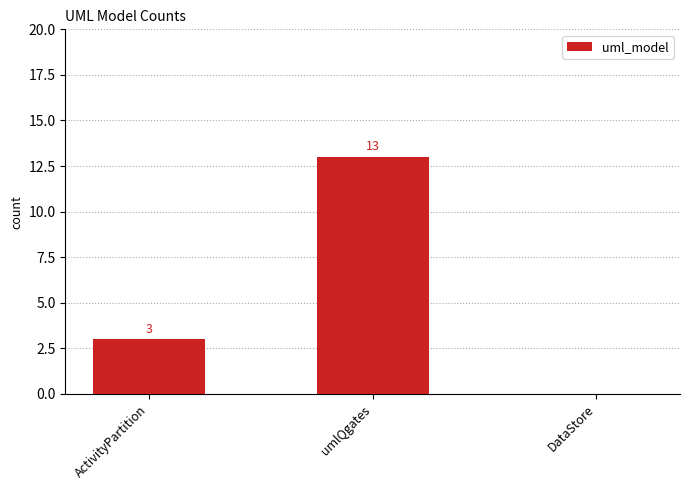

Read the value at ActivityPartition, to the nearest 5.

5